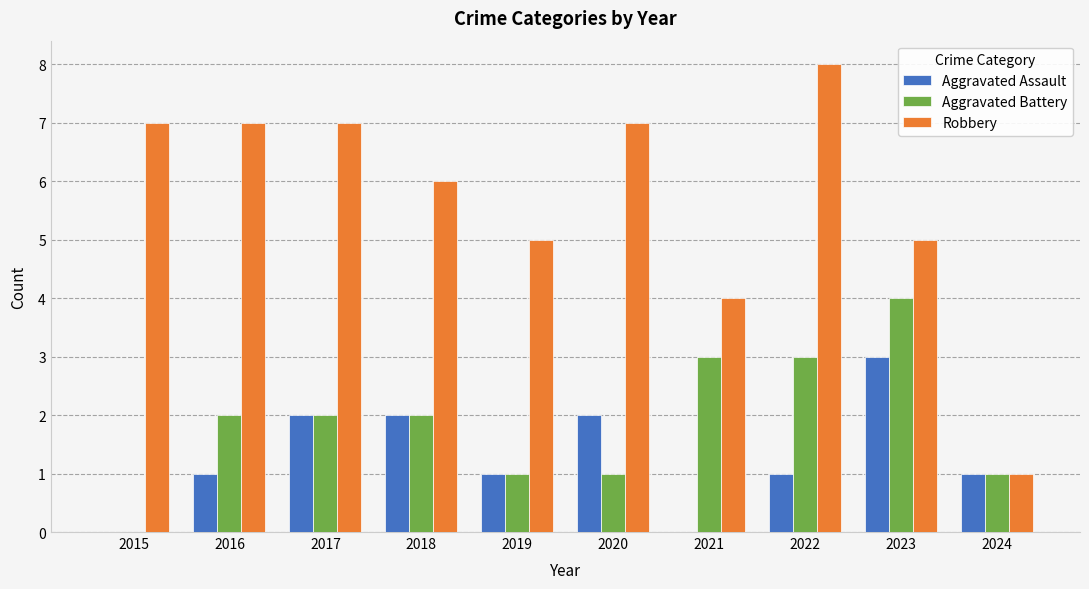

Read the Robbery value at 2022.

8